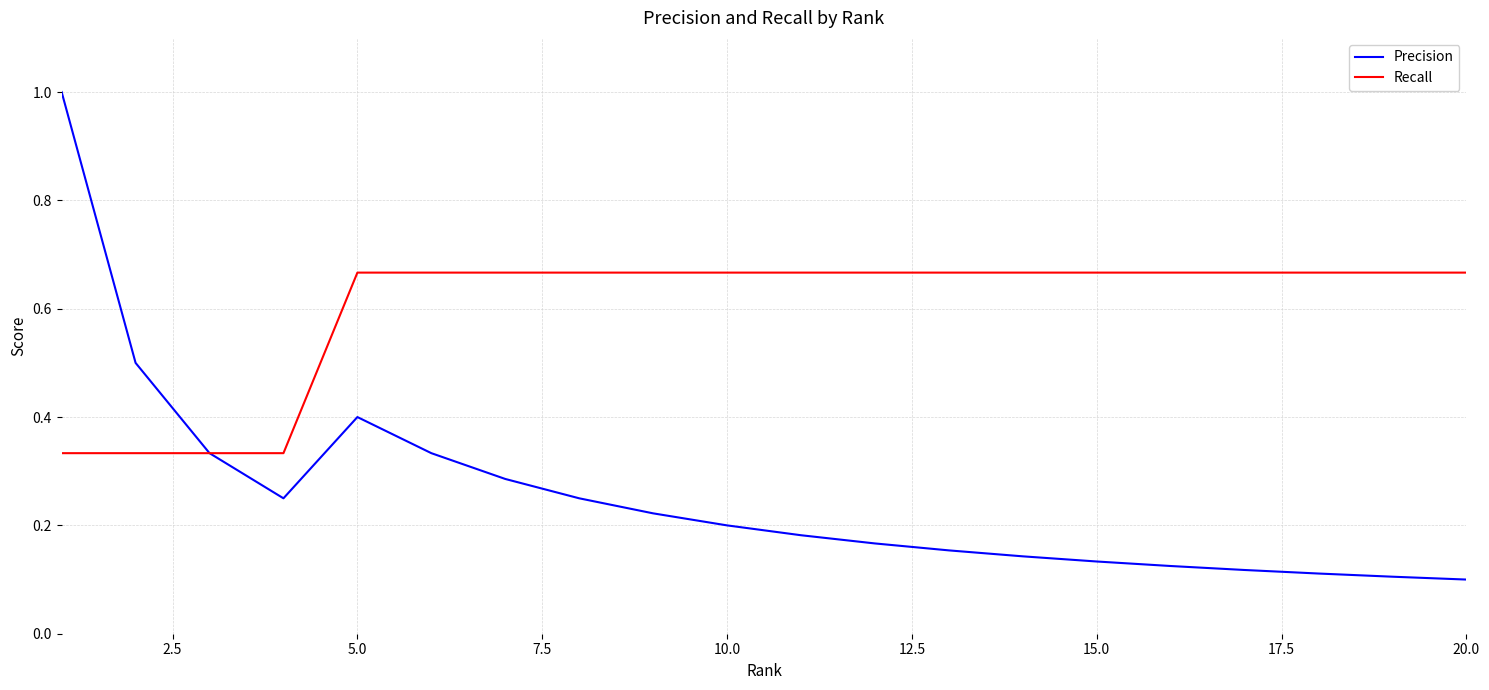

List the series in order of their overall mean, highest first.

Recall, Precision